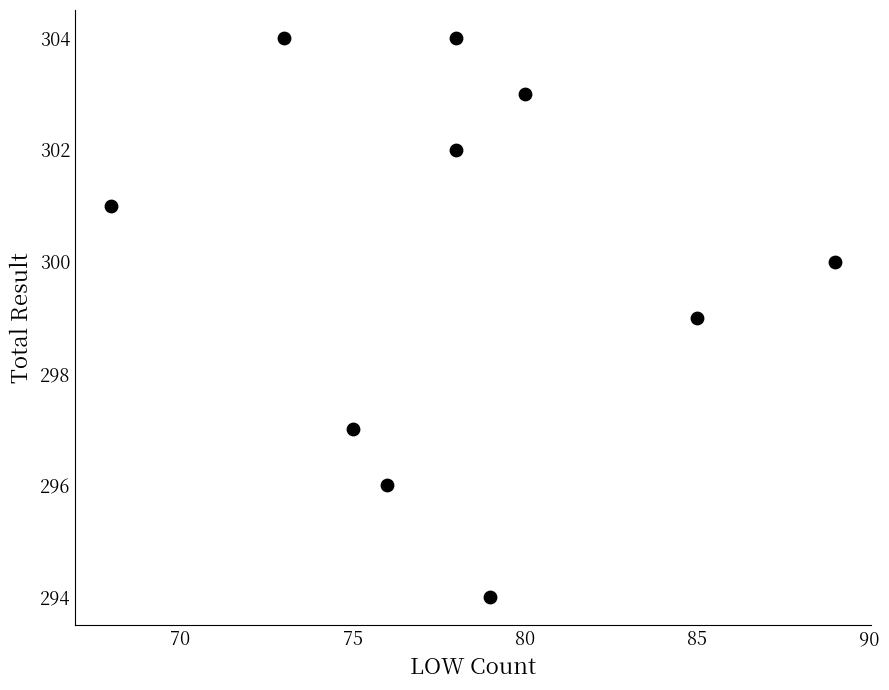

What is the average Y value?

300